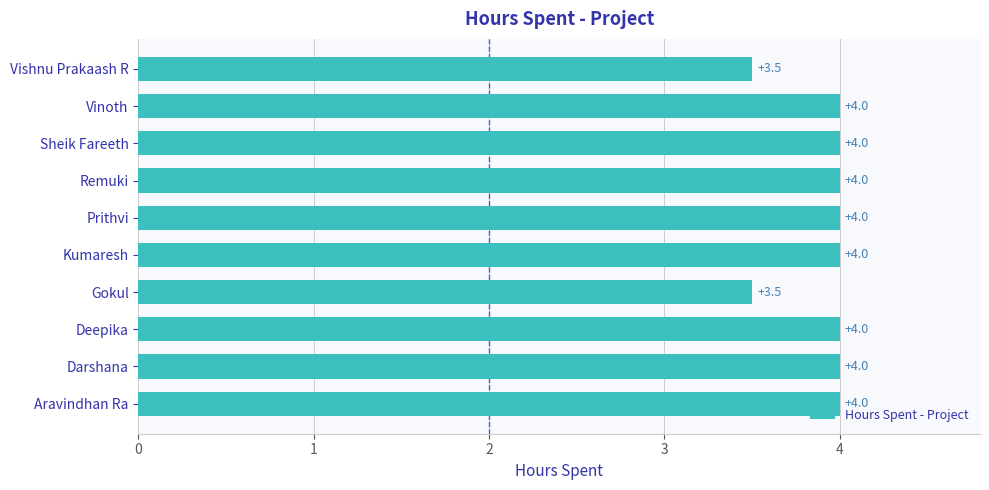

What is the sum of the values at Vinoth and Gokul?

7.5